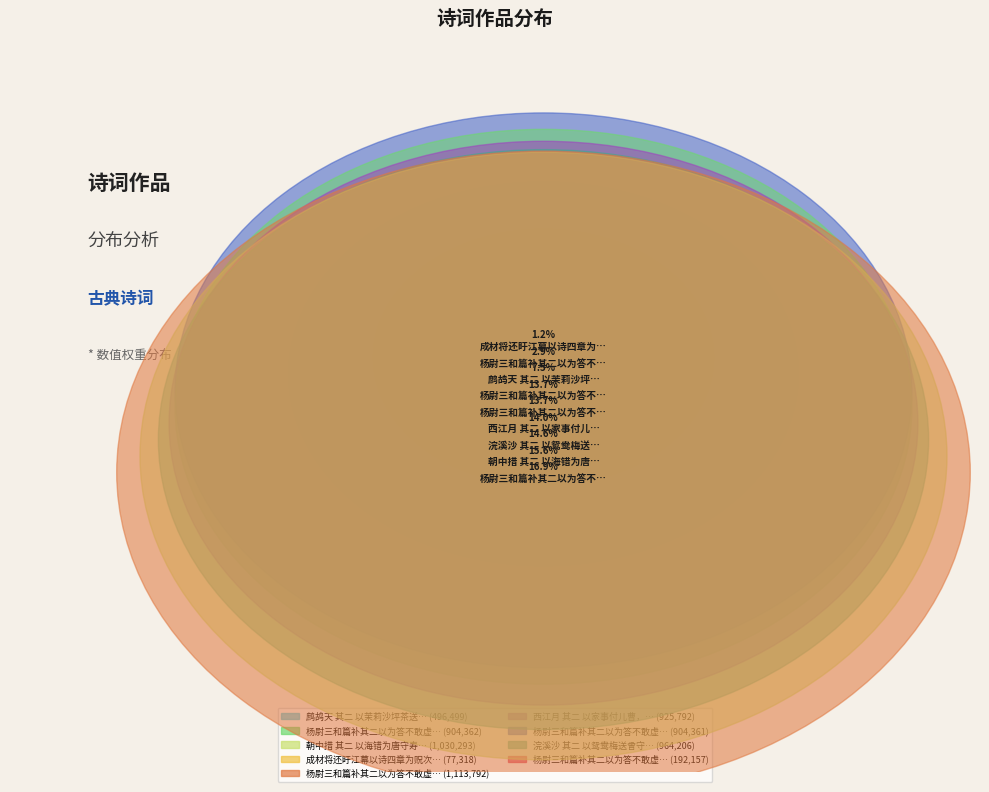

Which slice is the largest?

杨尉三和篇补其二以为答不敢虚盛意